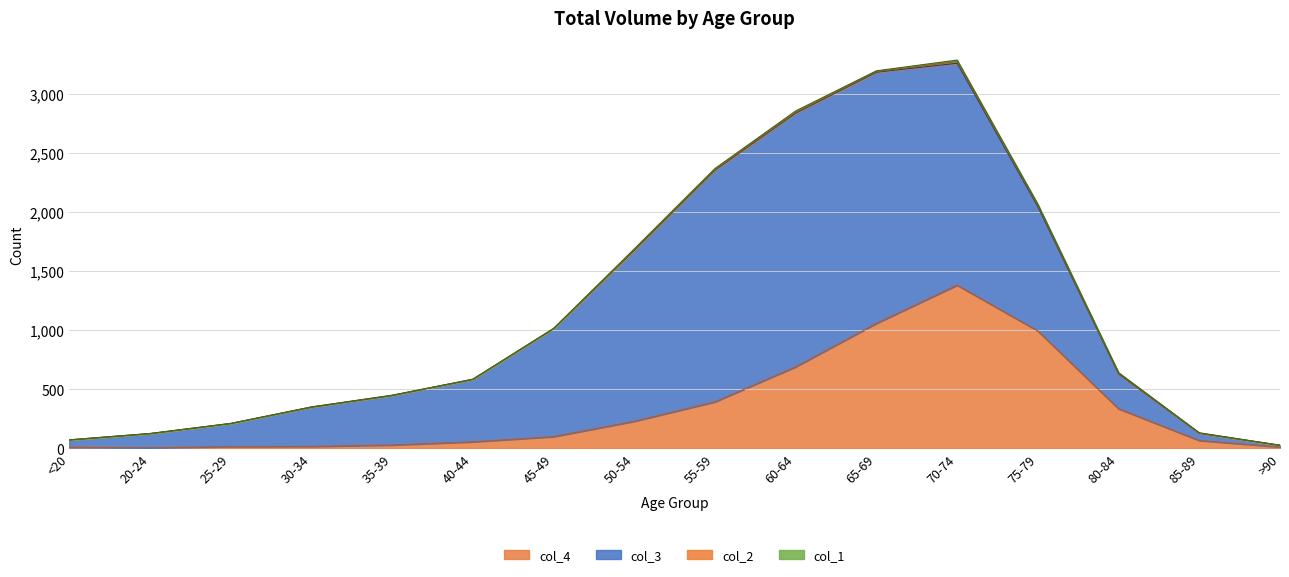

Is it true that col_2 equals 2 at 85-89?

False